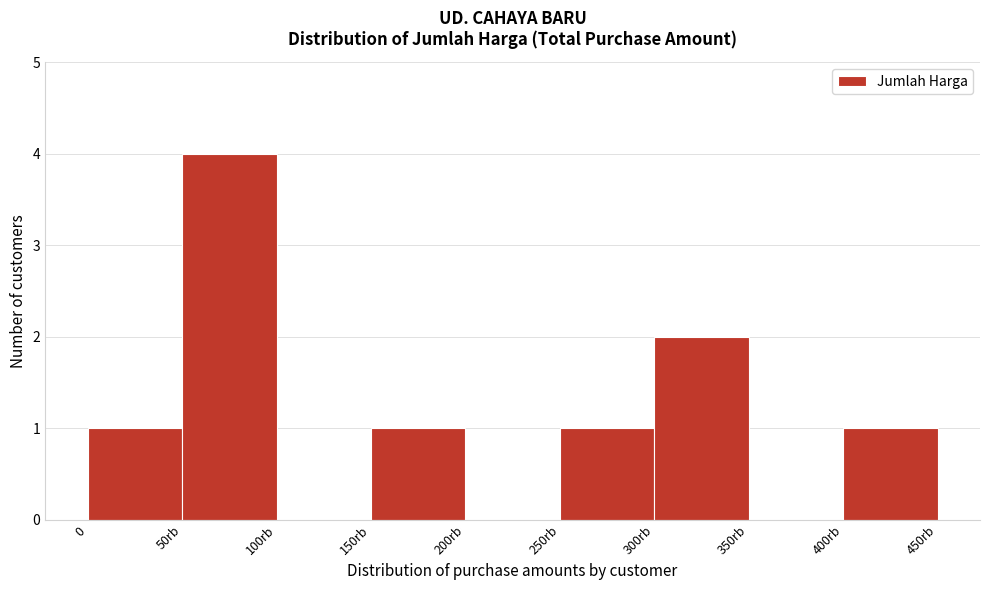

Reading left to right, transcribe all the data shown in this chart.

0=1	50rb=4	100rb=0	150rb=1	200rb=0	250rb=1	300rb=2	350rb=0	400rb=1